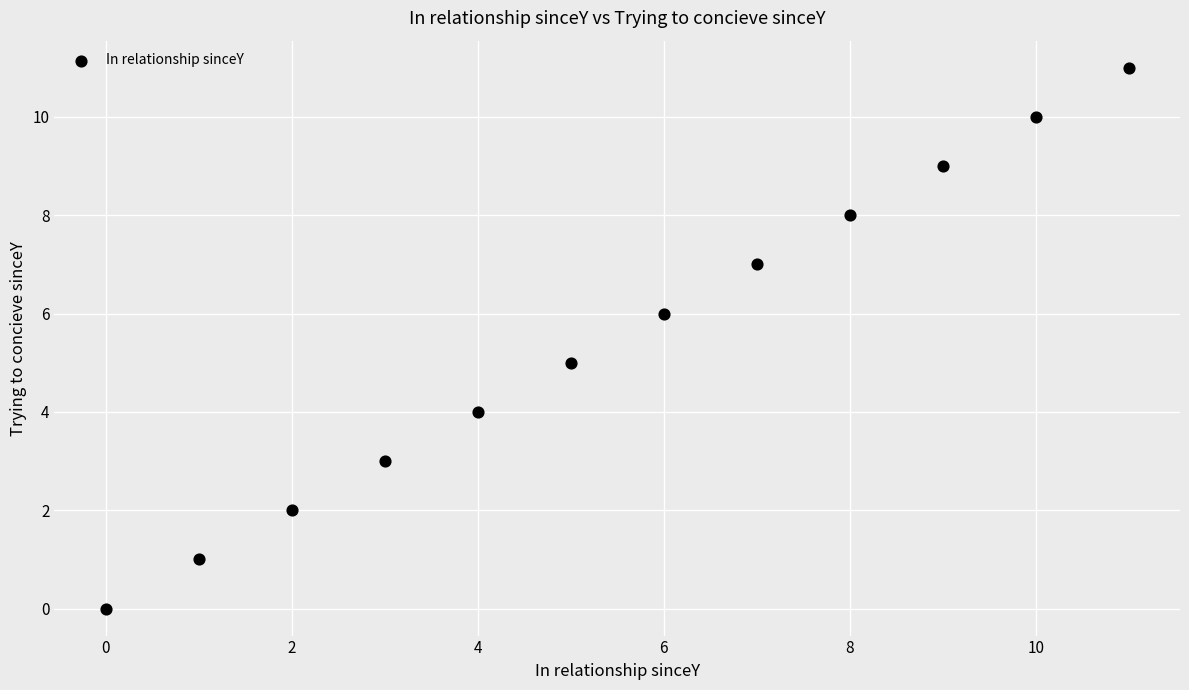

What is the average Y value?

6